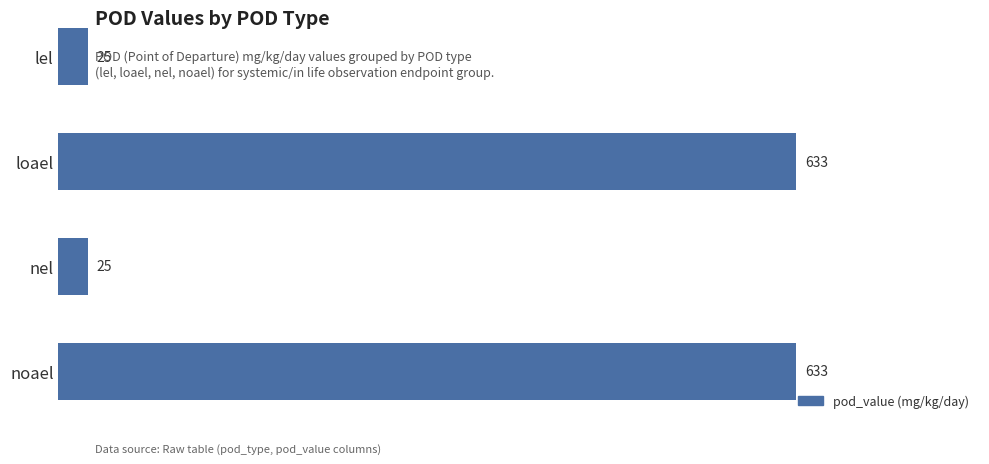

Reading bottom to top, list all the values displayed in this chart.

633	25	633	25